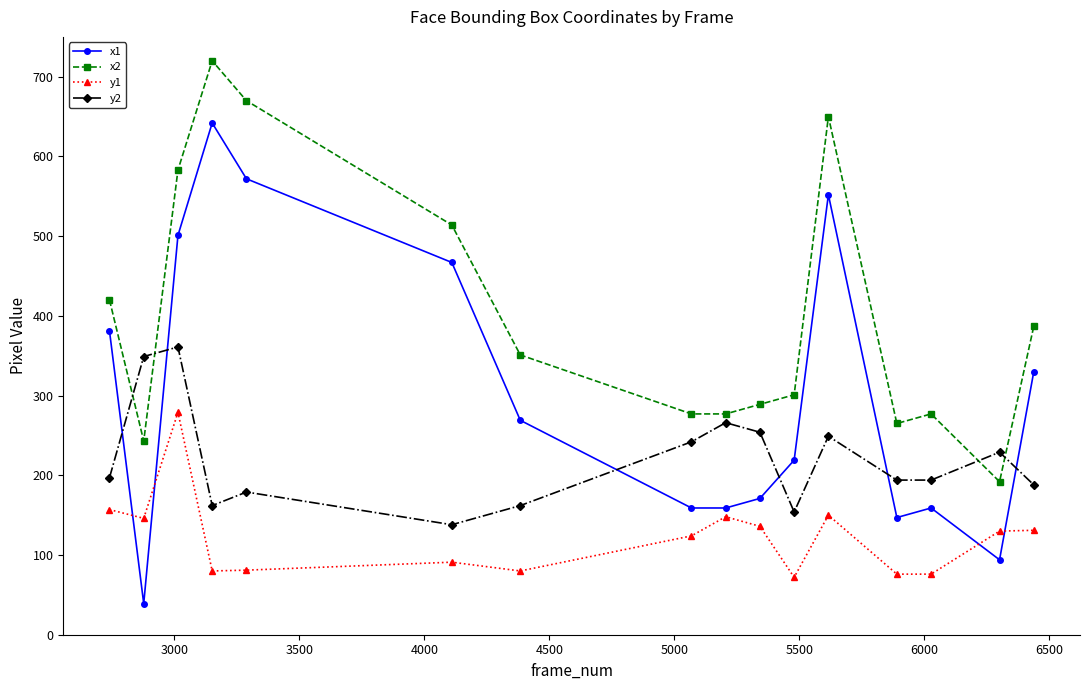

Which series has the widest spread of values?

x1